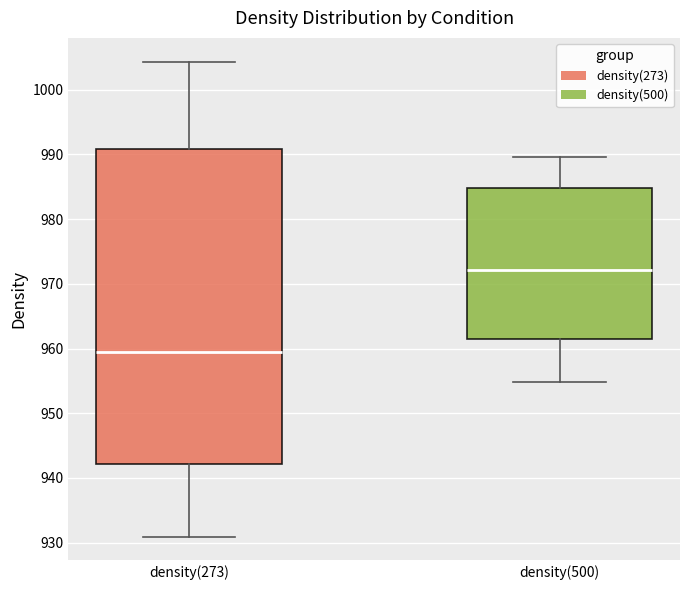

Which box has the highest median line?

density(500)